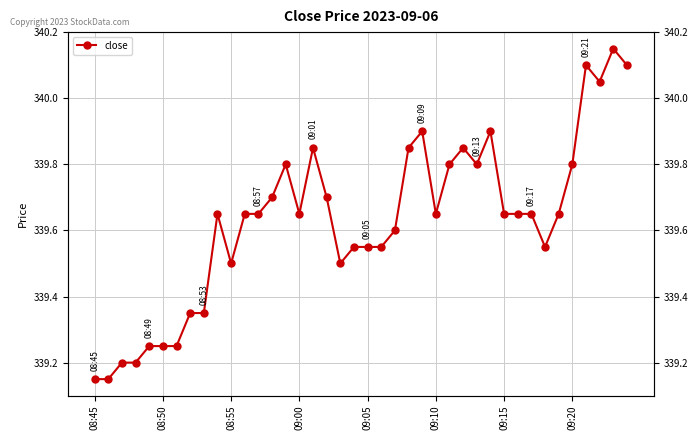

What is the average value?

339.6